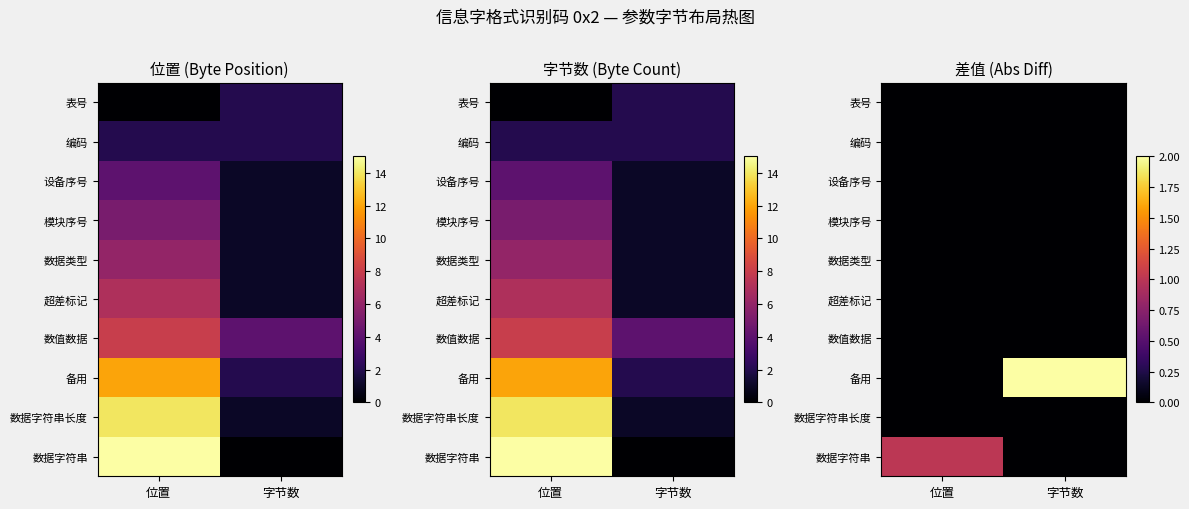

Which has a higher value, 字节数 or 位置?

字节数